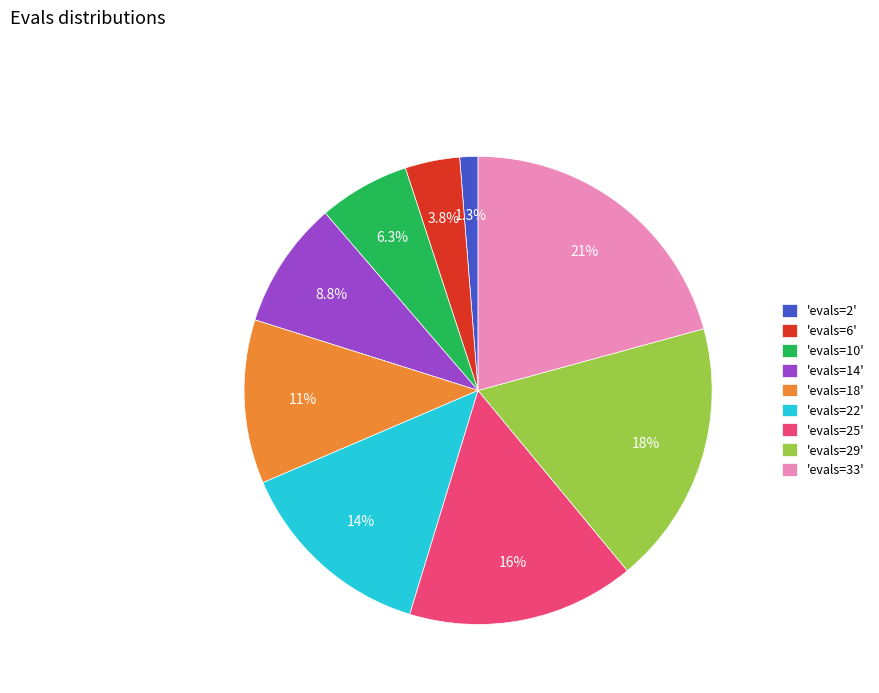

Is there a majority slice in this chart?

No